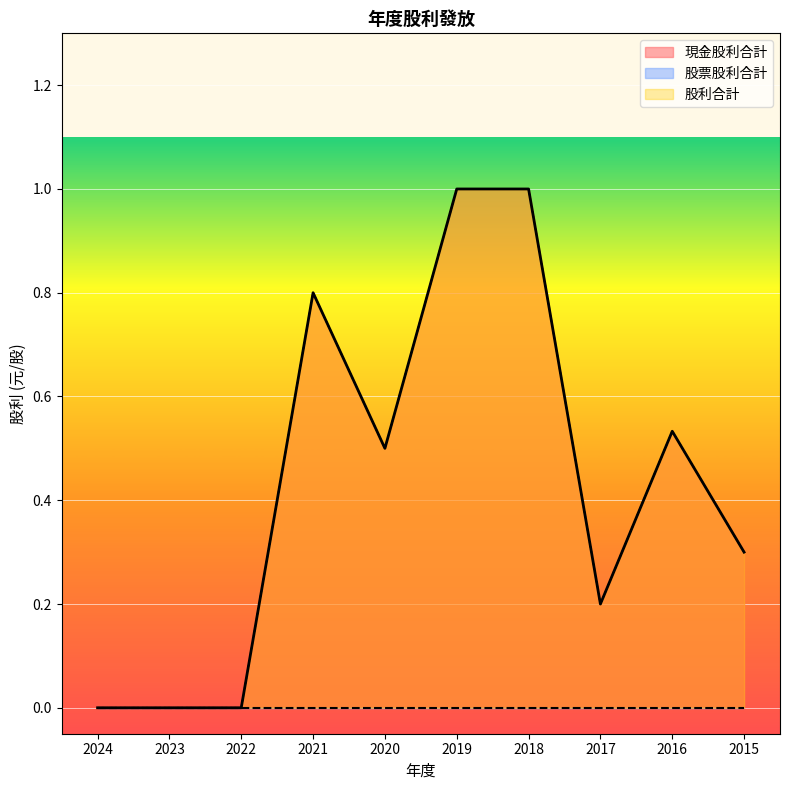

Which series has the widest spread of values?

現金股利合計